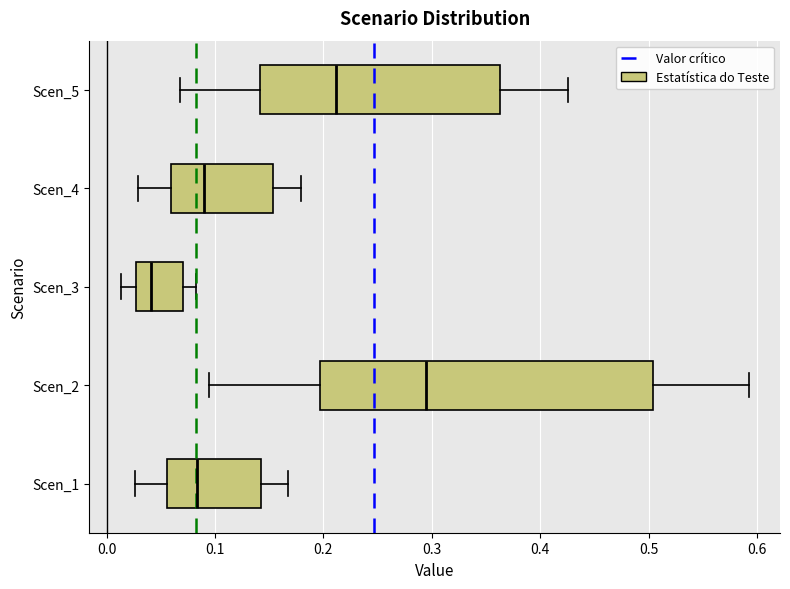

Reading bottom to top, read every box against the x-axis: the position of its median line, the range the box covers, and the ends of its whiskers. The values are not printed on the chart, so give them approximately, as read against the axis.

Scen_1: median 0.08, box 0.06 to 0.14, whiskers 0.03 to 0.17
Scen_2: median 0.29, box 0.20 to 0.50, whiskers 0.09 to 0.59
Scen_3: median 0.04, box 0.03 to 0.07, whiskers 0.01 to 0.08
Scen_4: median 0.09, box 0.06 to 0.15, whiskers 0.03 to 0.18
Scen_5: median 0.21, box 0.14 to 0.36, whiskers 0.07 to 0.43